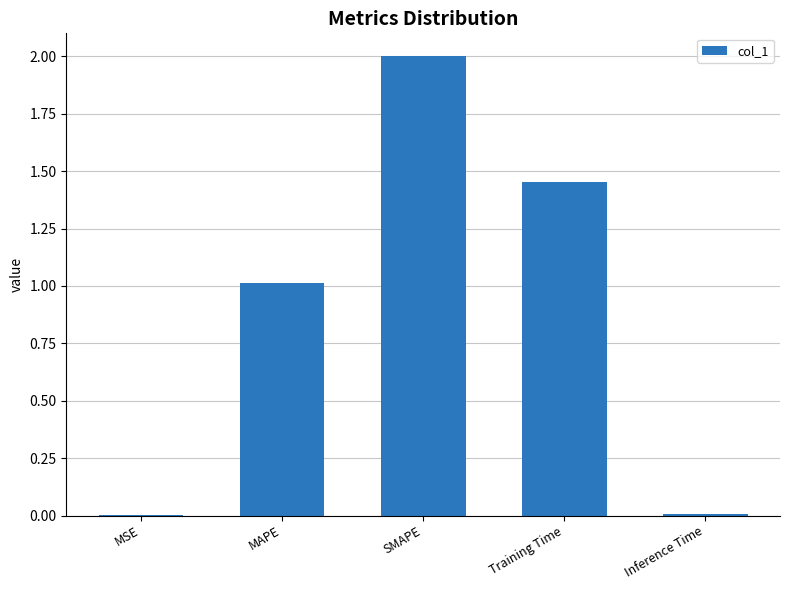

Which category has the highest value across all series?

SMAPE